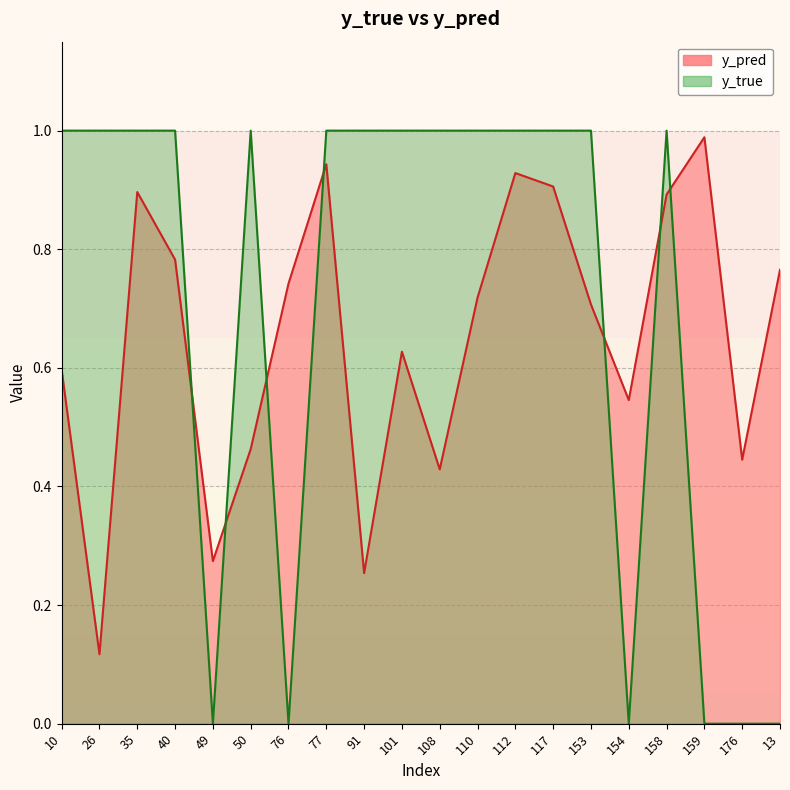

What is the difference between the maximum and minimum values in the y_pred series?

0.9